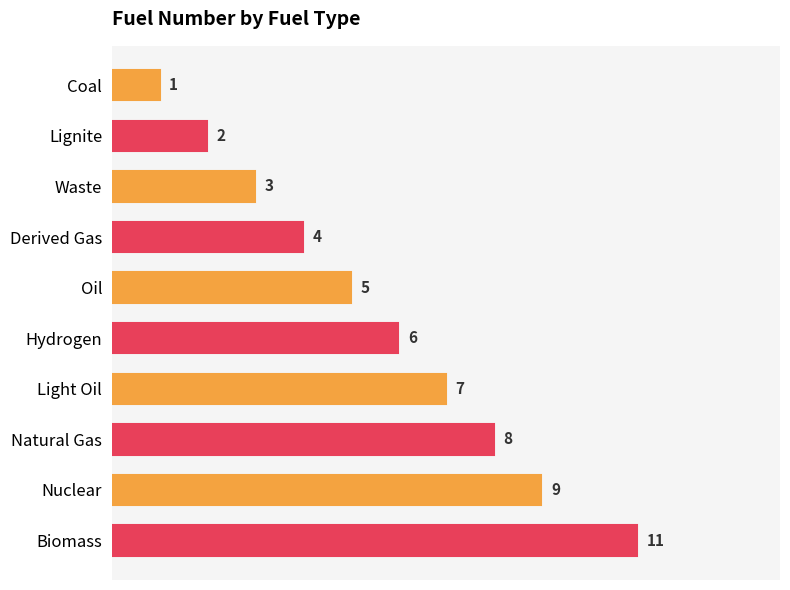

What is the change in value from Waste to Oil?

+2